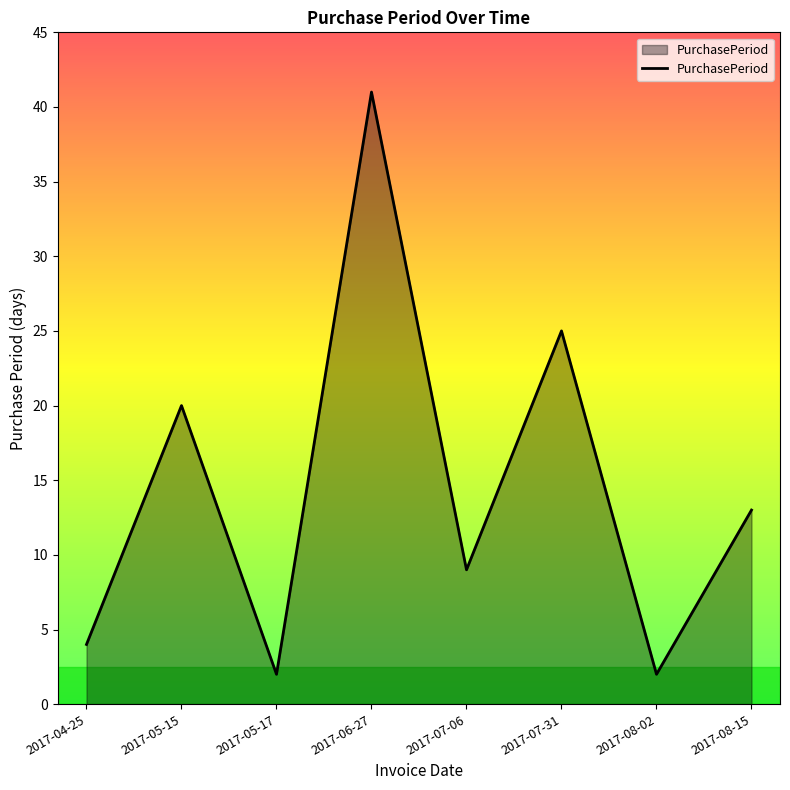

Reading right to left, list all the values displayed in this chart.

13	2	25	9	41	2	20	4